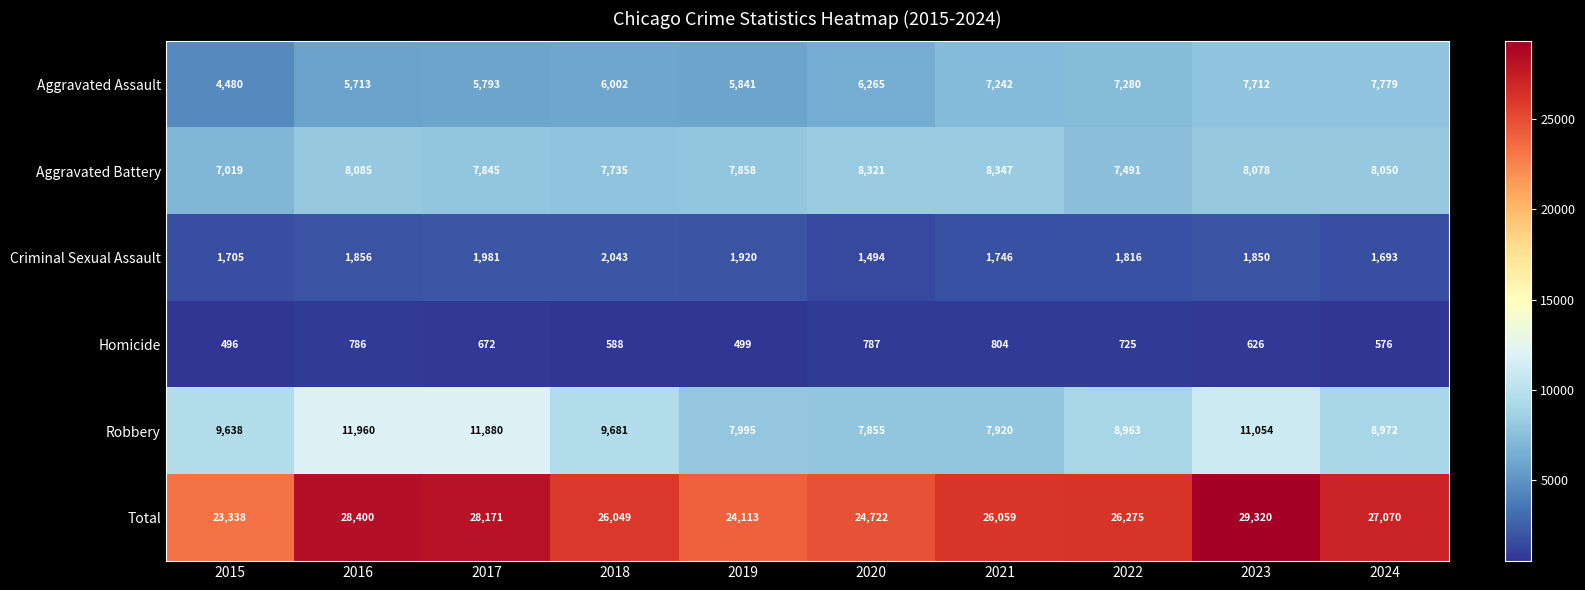

At which category is the sum across all series the highest?

2023